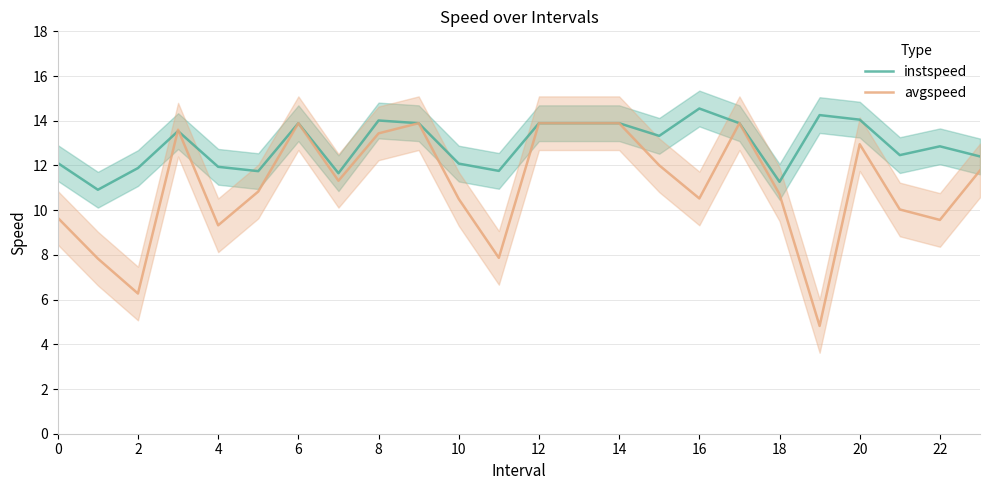

Is it true that avgspeed equals 9.6 at 22?

True